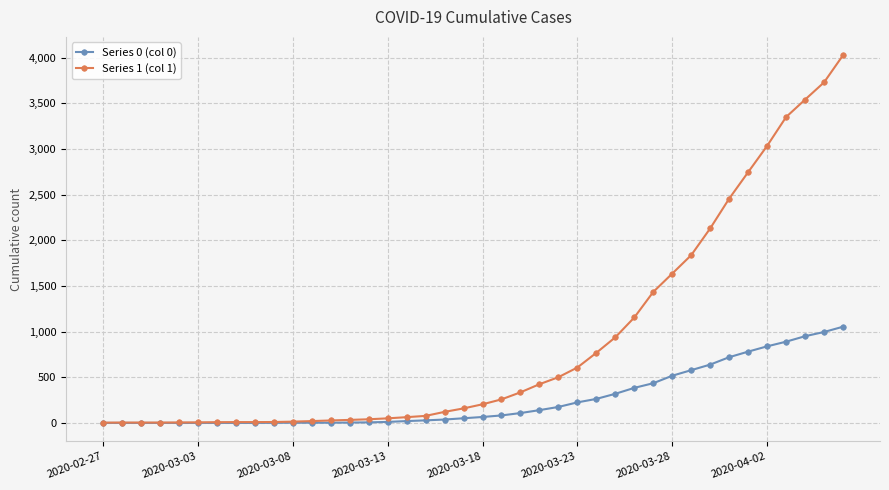

How many categories are shown in the chart?

40